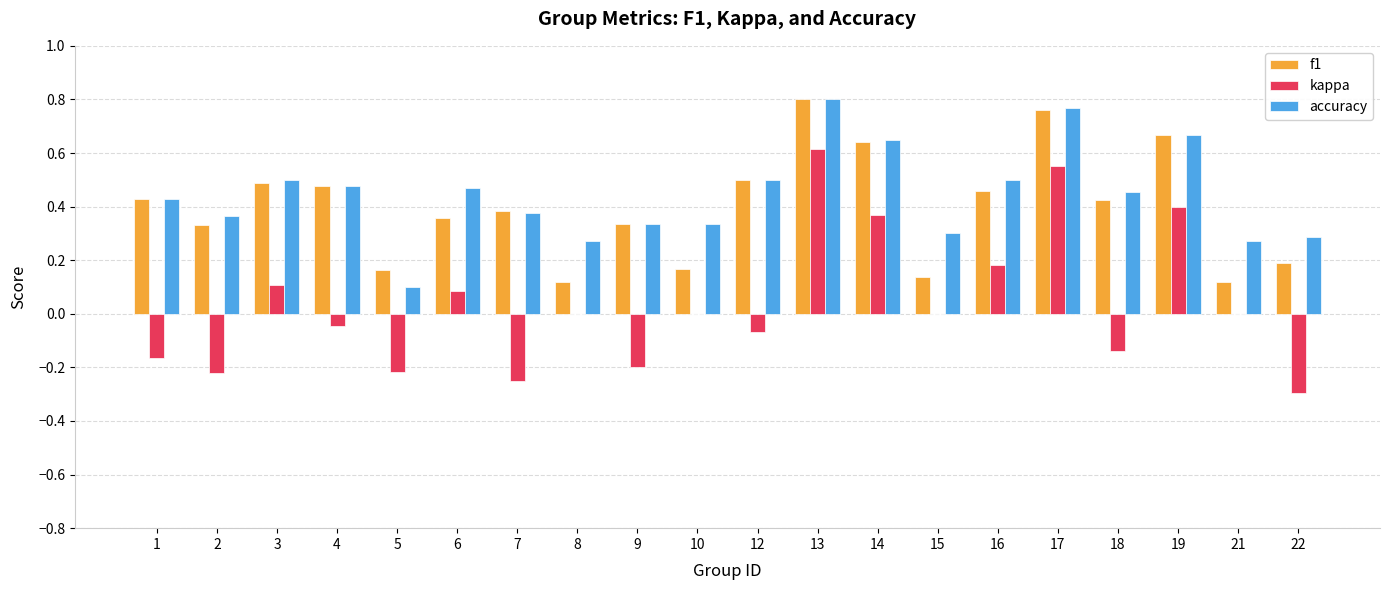

At which category is the sum across all series the highest?

13